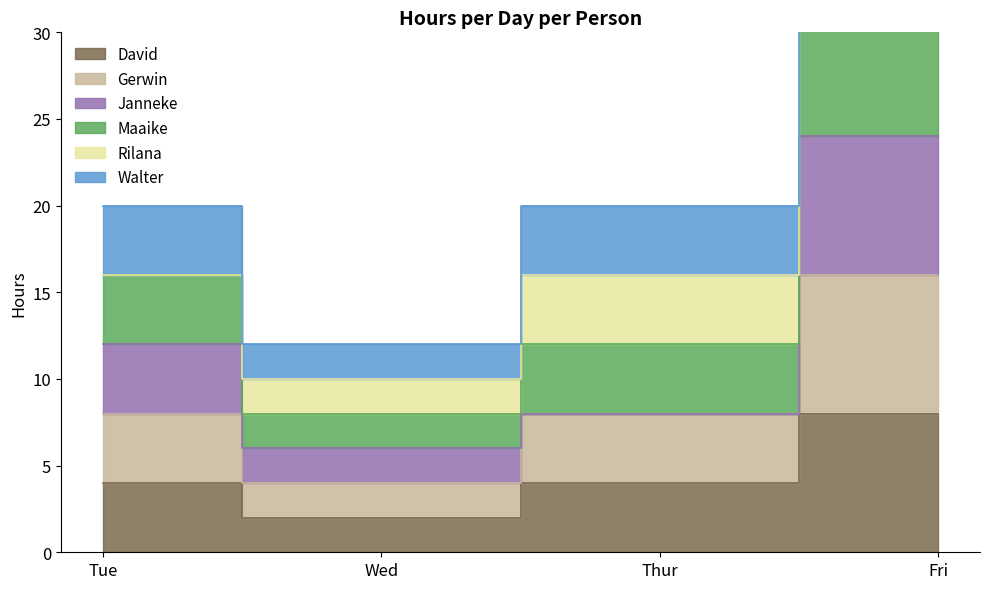

List the labels in order of Walter value, largest first.

Fri, Tue, Thur, Wed